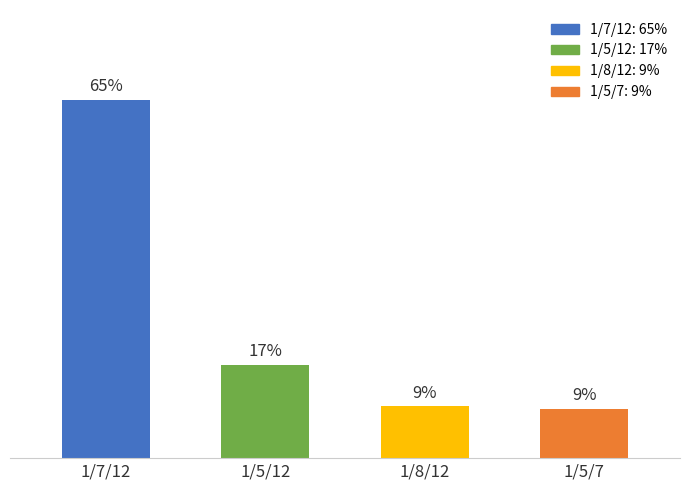

What is the value of the 2nd bar from the left?

0.2